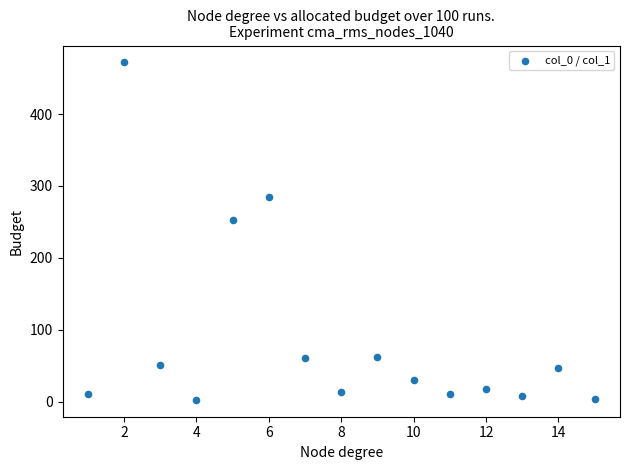

What is the range of Y values (max minus min)?

469.4